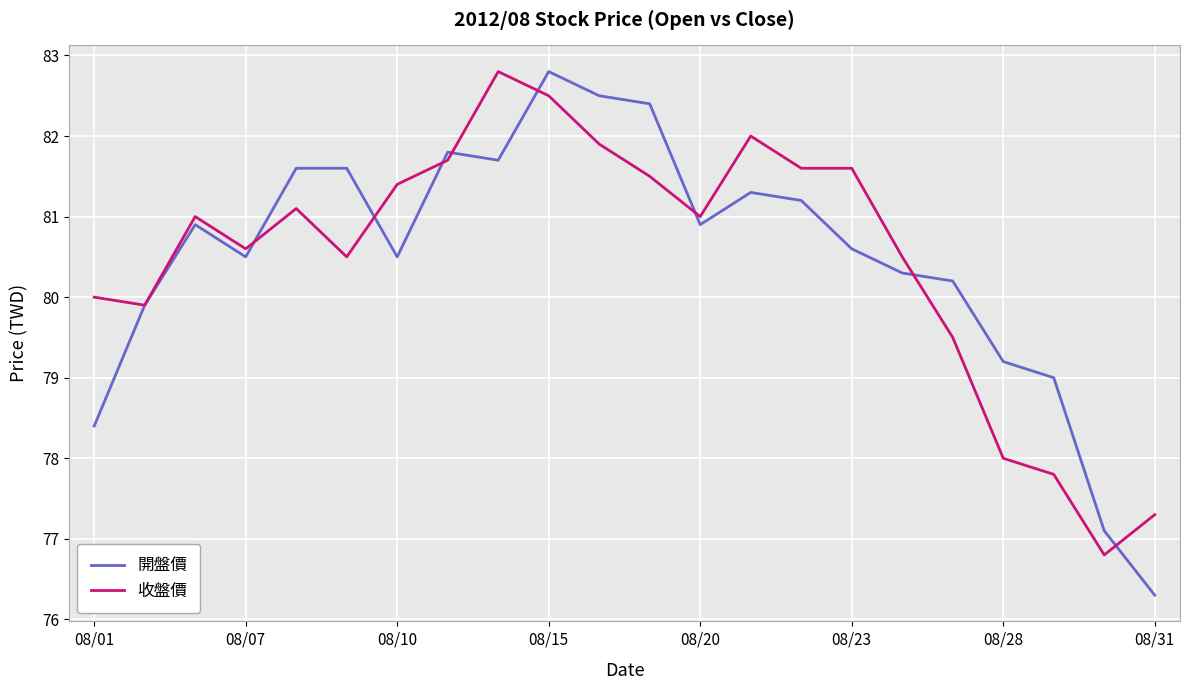

How many series are shown in this chart?

2